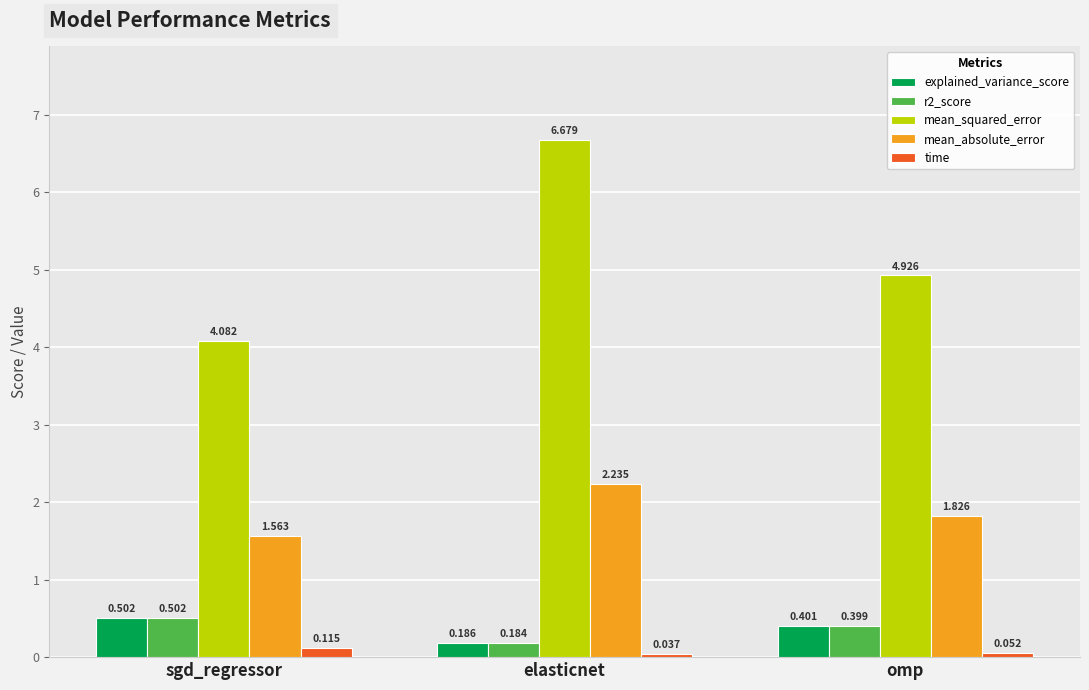

At which category is the sum across all series the highest?

elasticnet